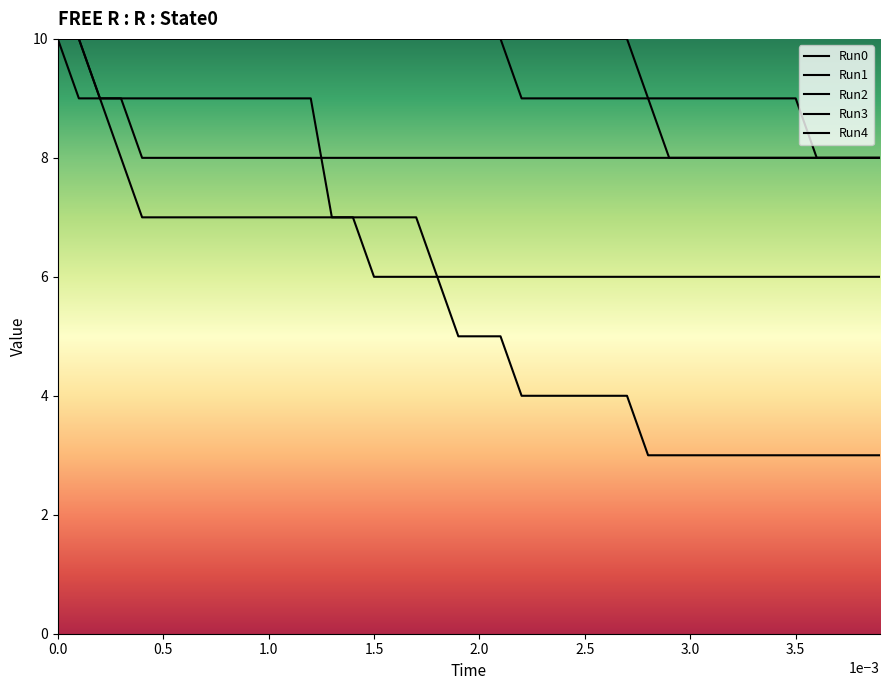

What is the average value of the Run2 series?

7